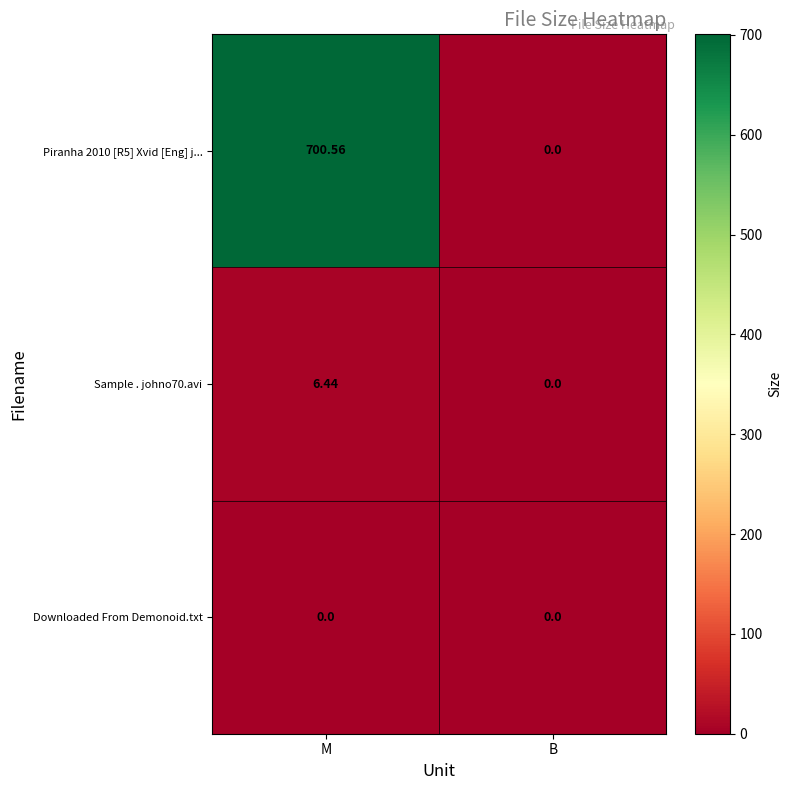

List the labels in order of Sample . johno70.avi value, largest first.

M, B